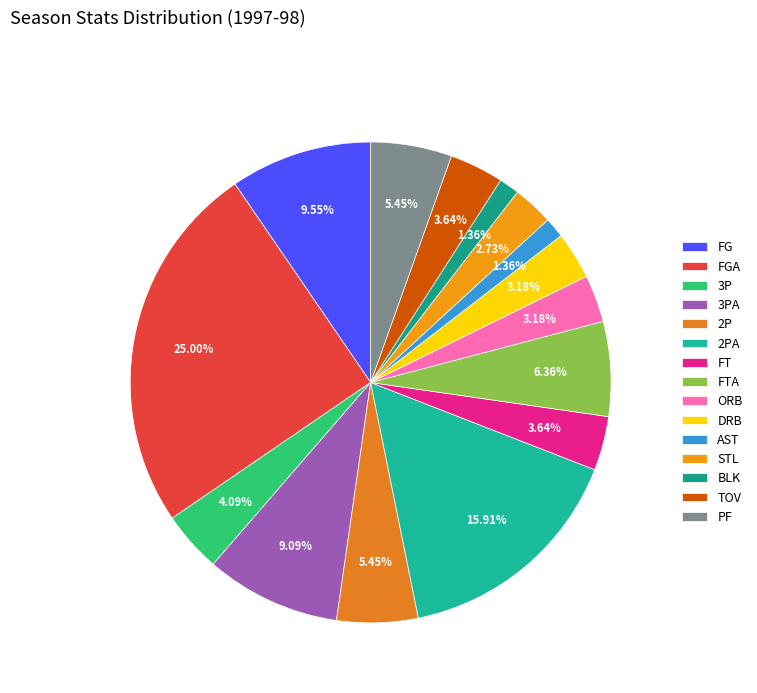

How many segments does this pie chart have?

15